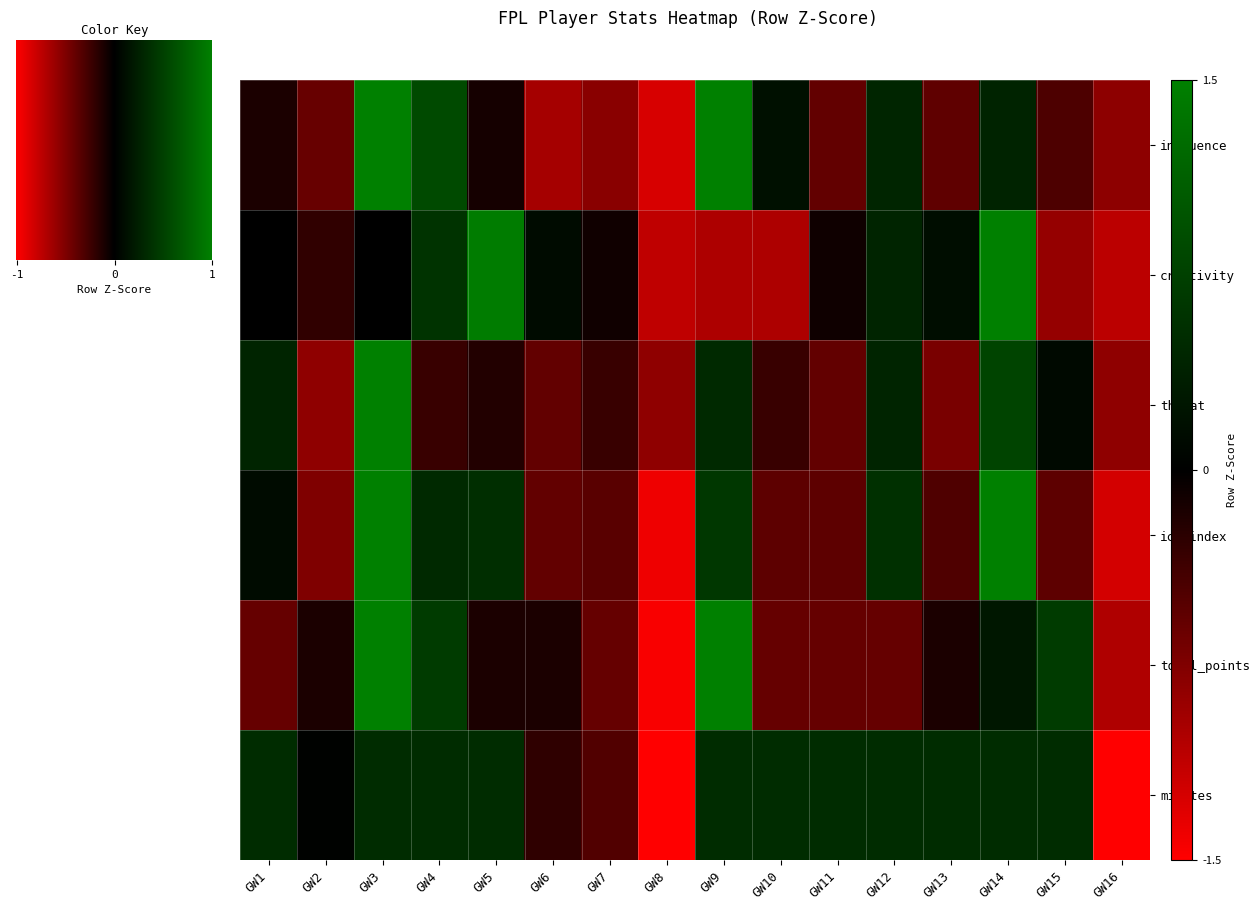

Count the number of data series in this chart.

6